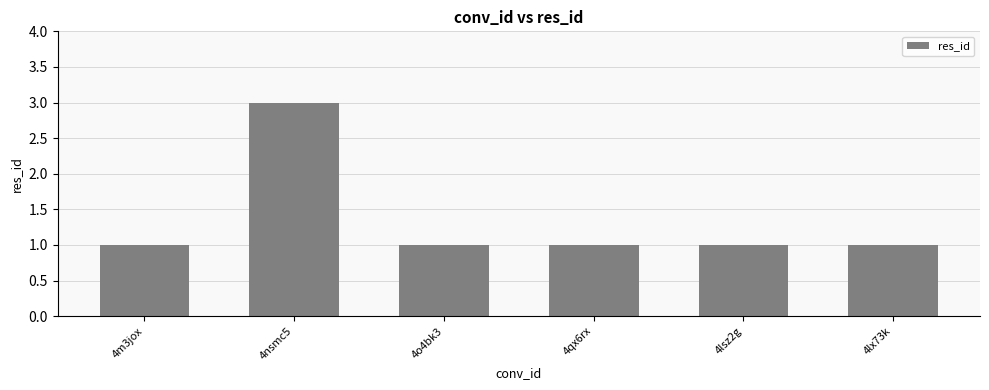

True or false: the data shows 1 at 4lsz2g.

True